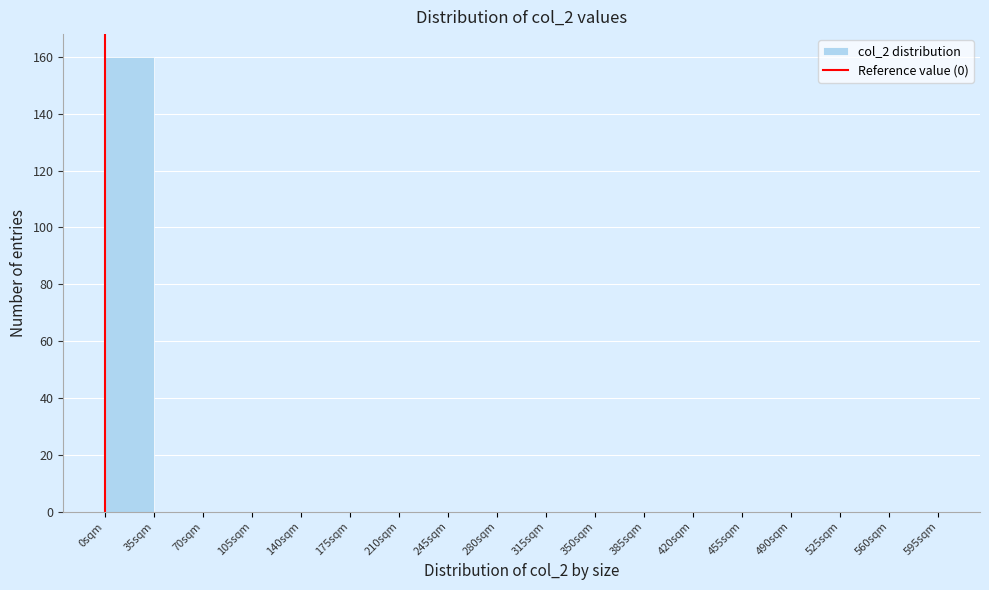

What is the height of the bar covering 0 to 35 on the x-axis? The values are not printed on the chart, so give them approximately, as read against the axis.

160